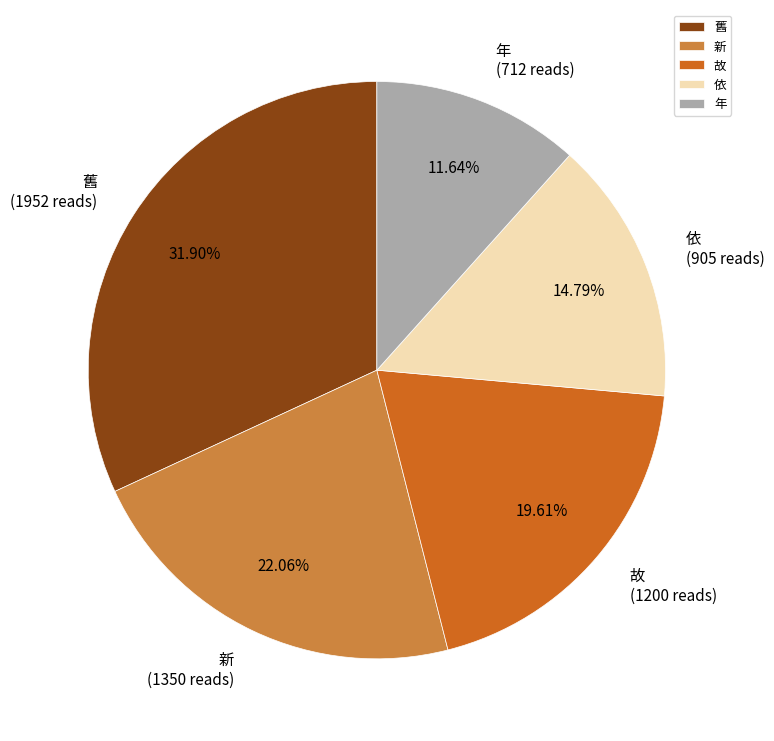

The 新 slice represents 22% of the pie. True or false?

True